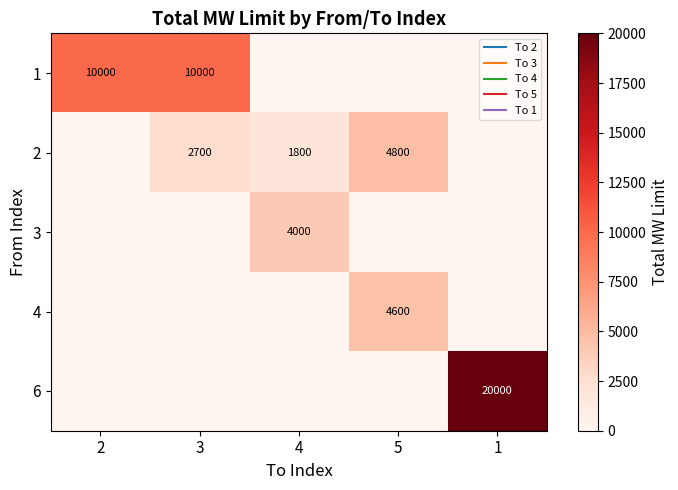

What is the average value of the 1 series?

4000